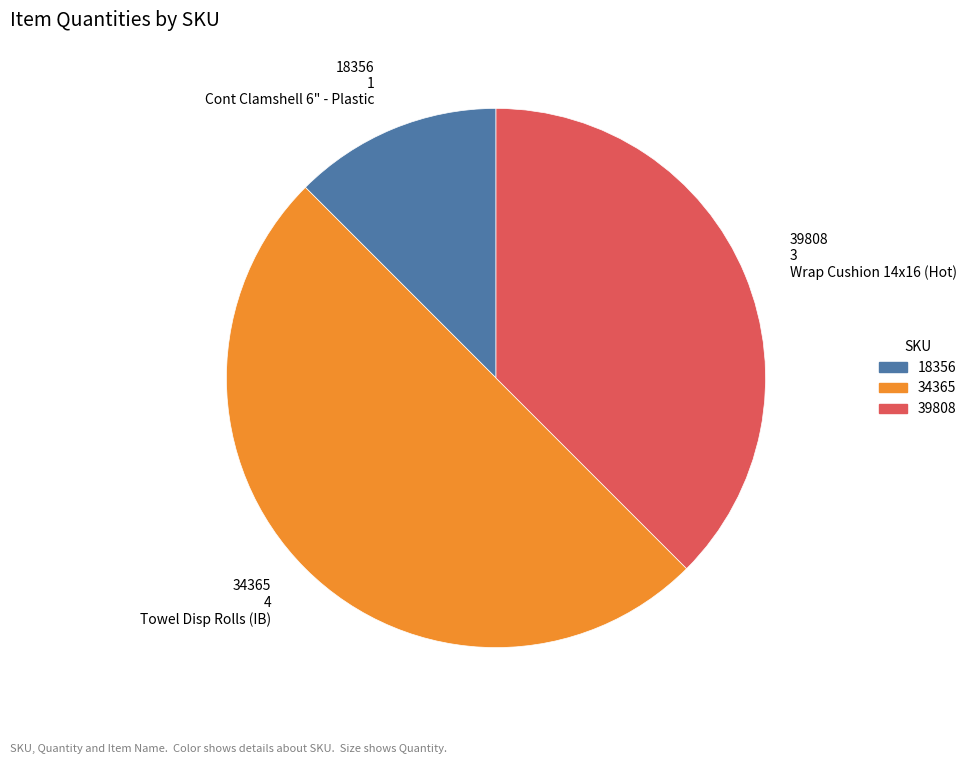

Approximately how many times larger is the value at 34365 compared to 18356?

4.0